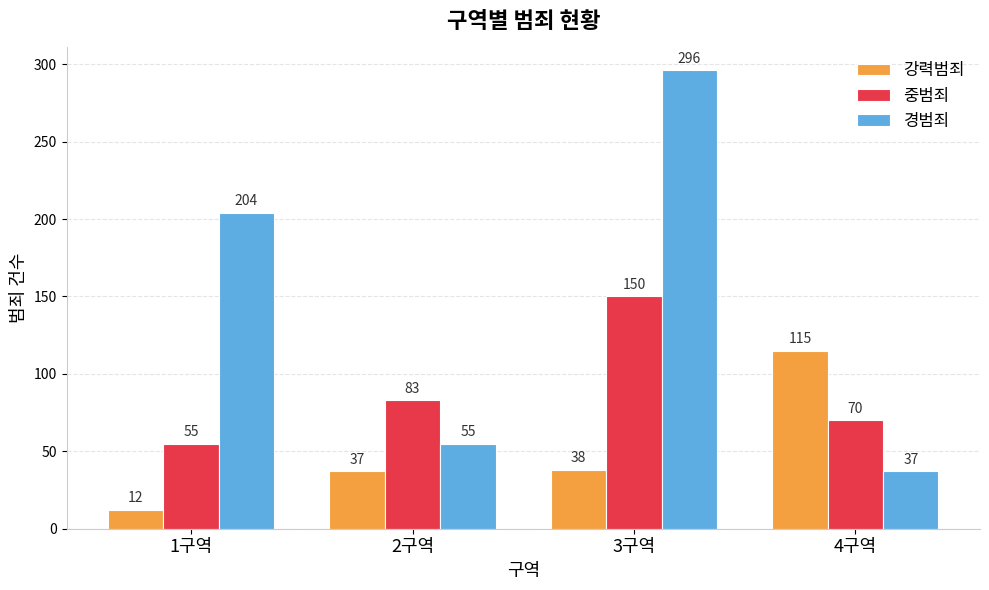

How many categories are shown in the chart?

4